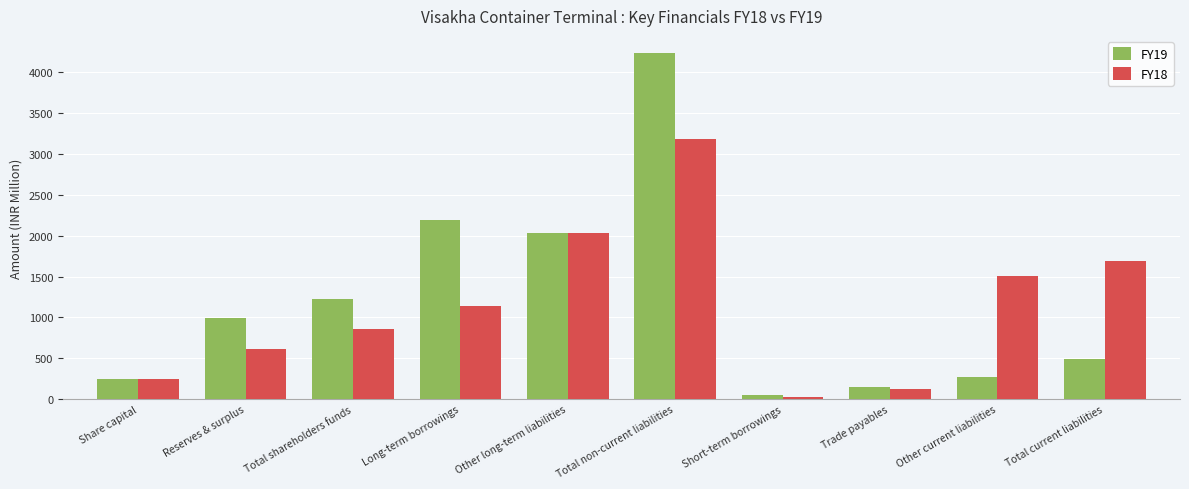

What is the label of the 2nd bar from the right?

Other current liabilities